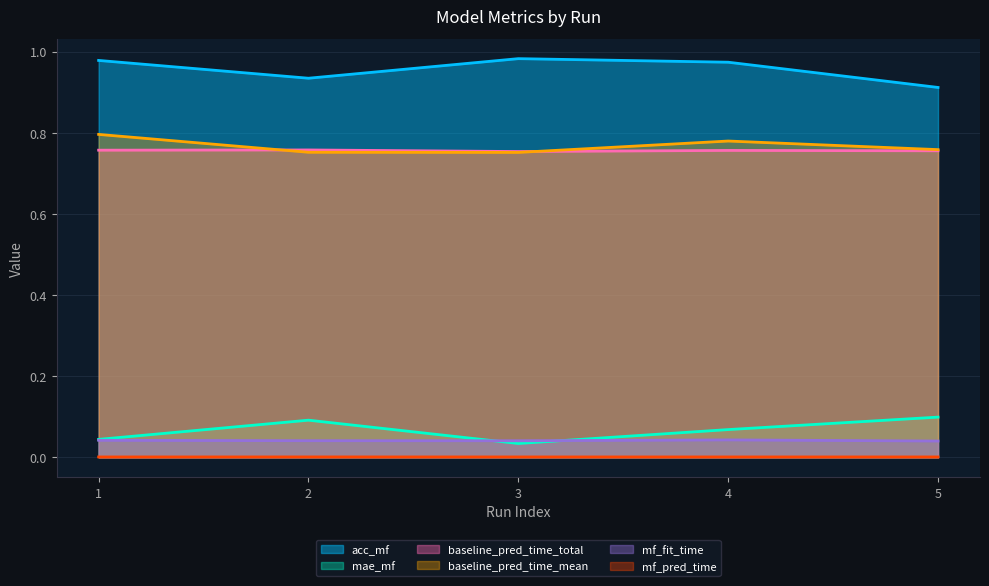

How many lines are shown in the chart?

6